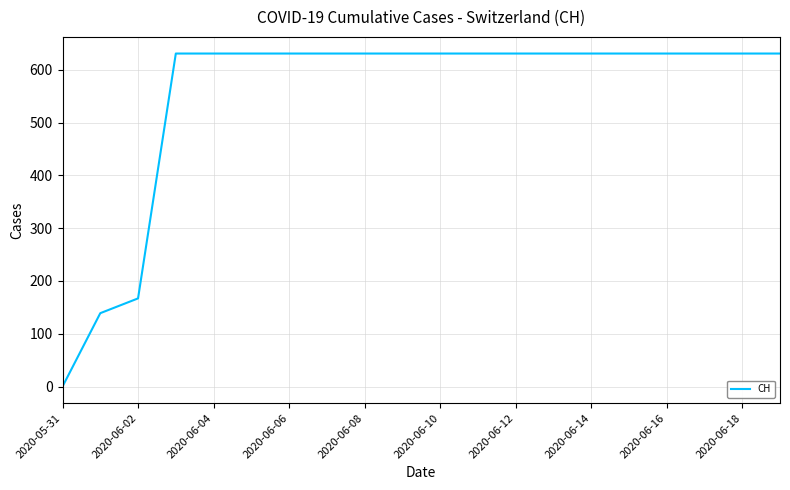

How many distinct data groups are displayed?

1